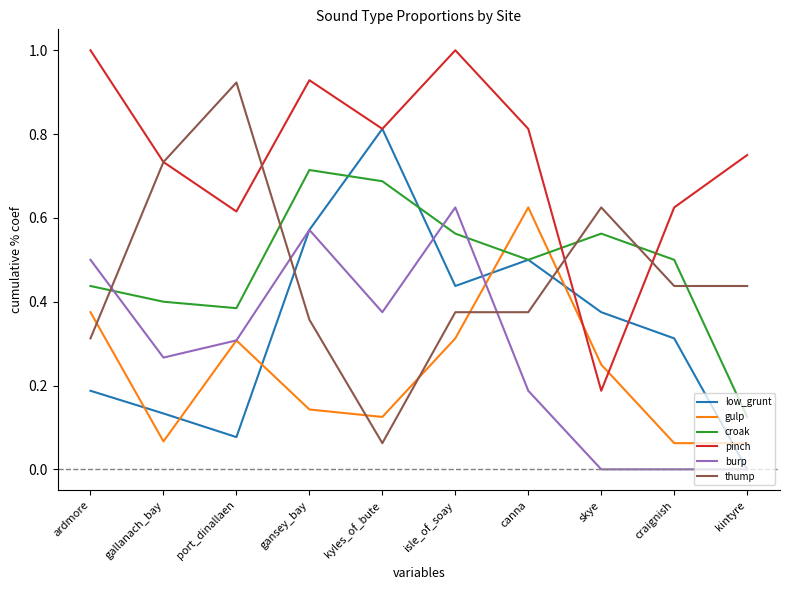

What is the average value of the croak series?

0.5